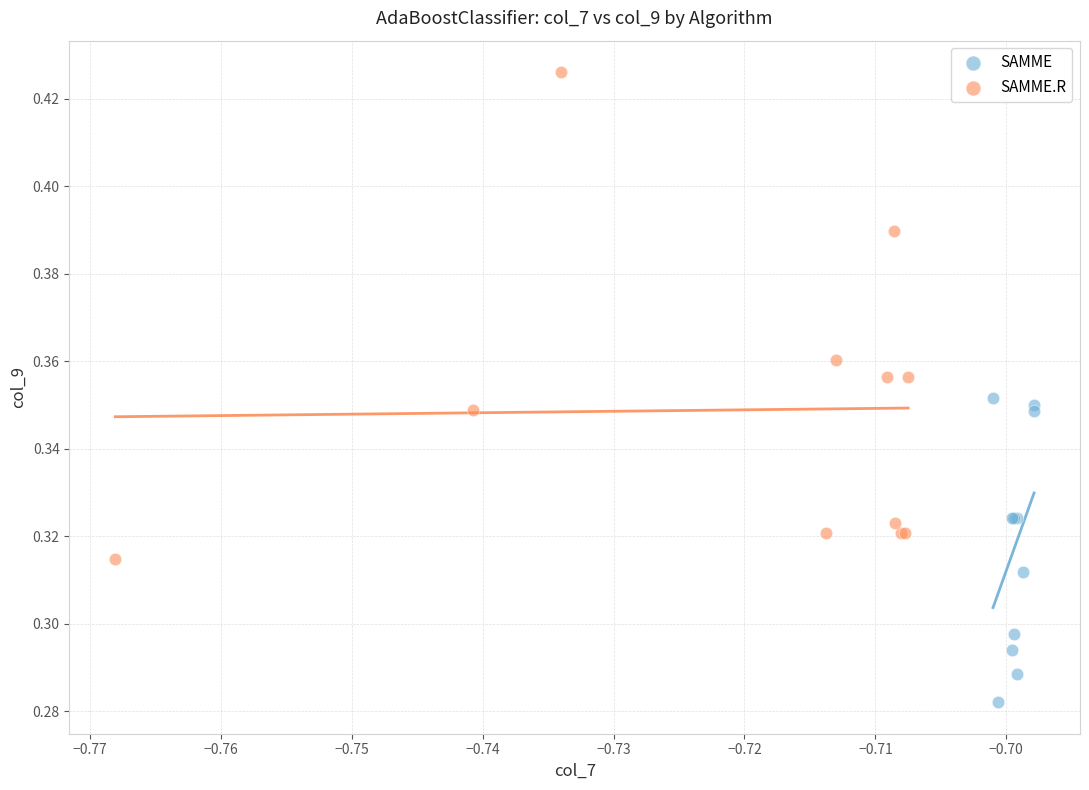

Which series reaches the maximum Y coordinate?

SAMME.R